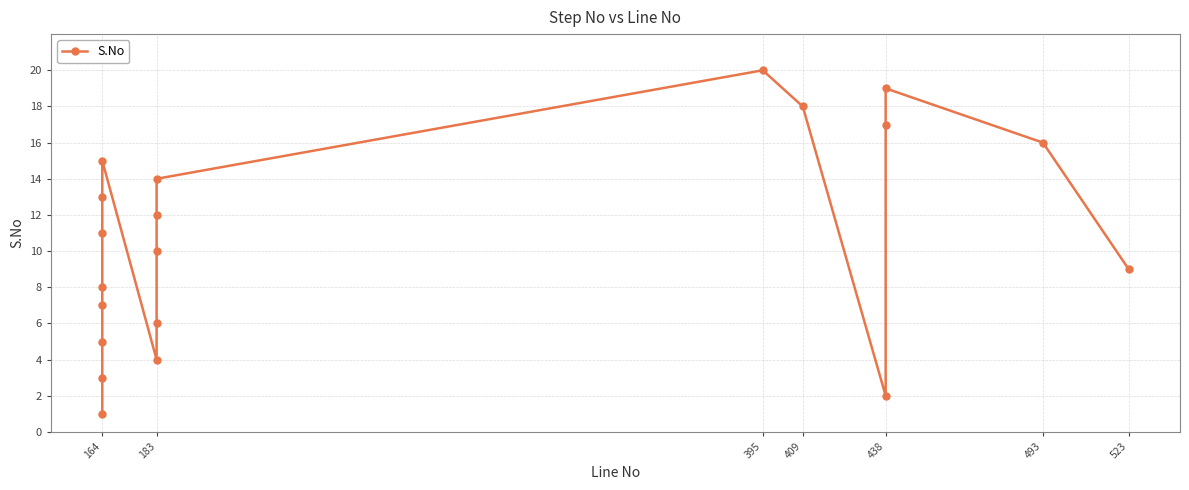

Is it true that the value at 183 is 9?

False